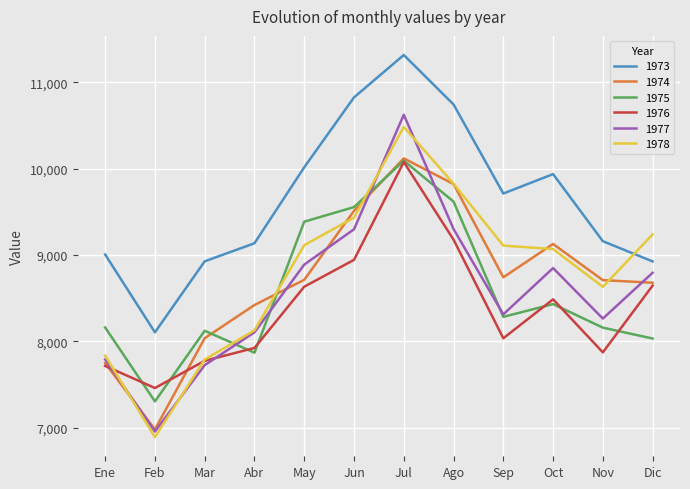

In 1973, how many points are lower than both neighbors (excluding endpoints)?

2